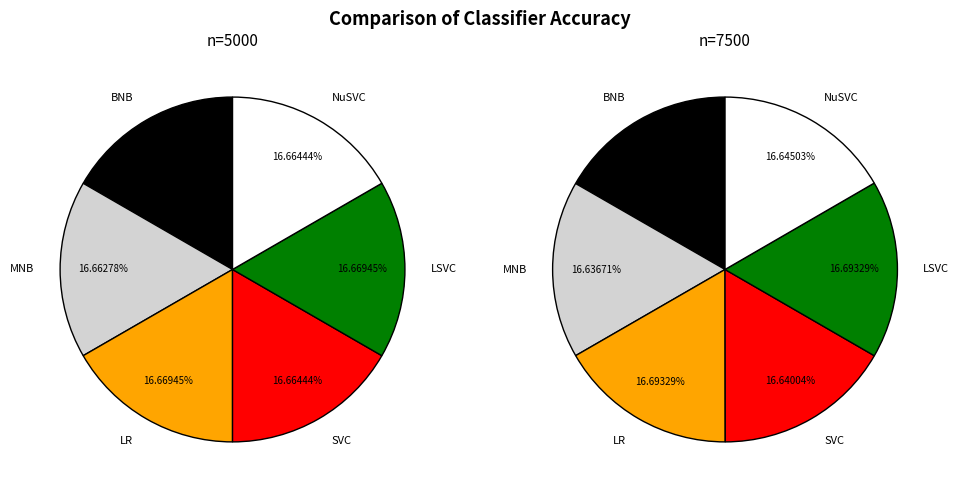

Which series has the largest range (max minus min)?

n=7500